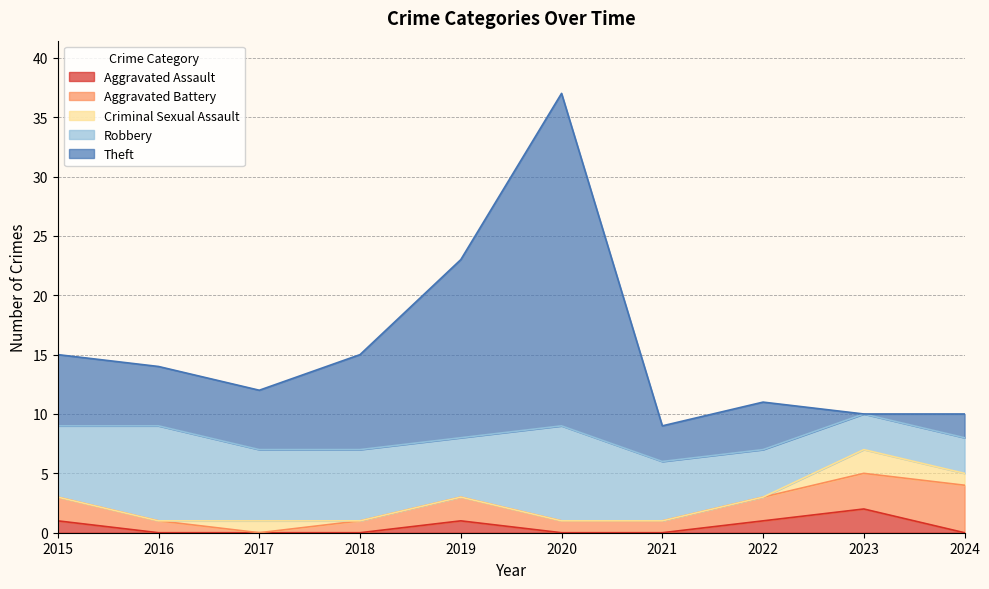

Does the chart have visible grid lines?

Yes